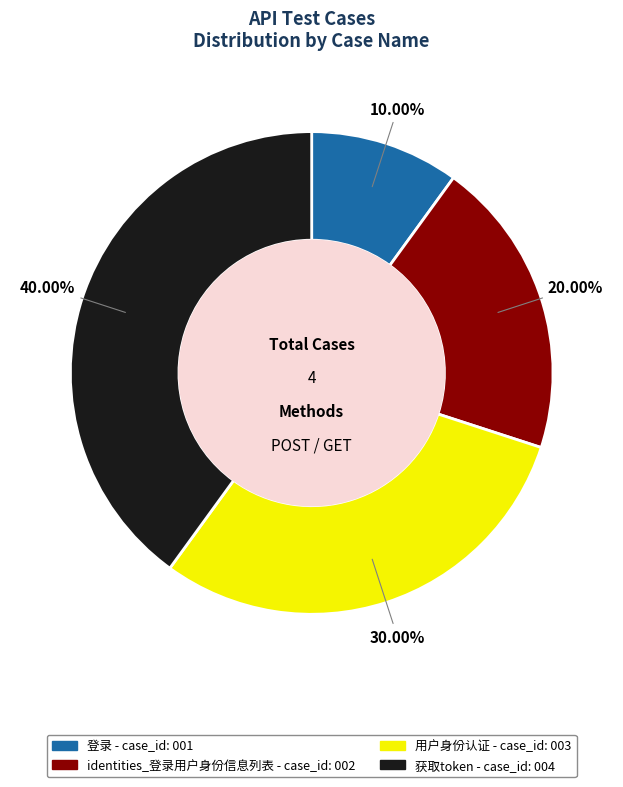

Count the number of slices in the pie.

4